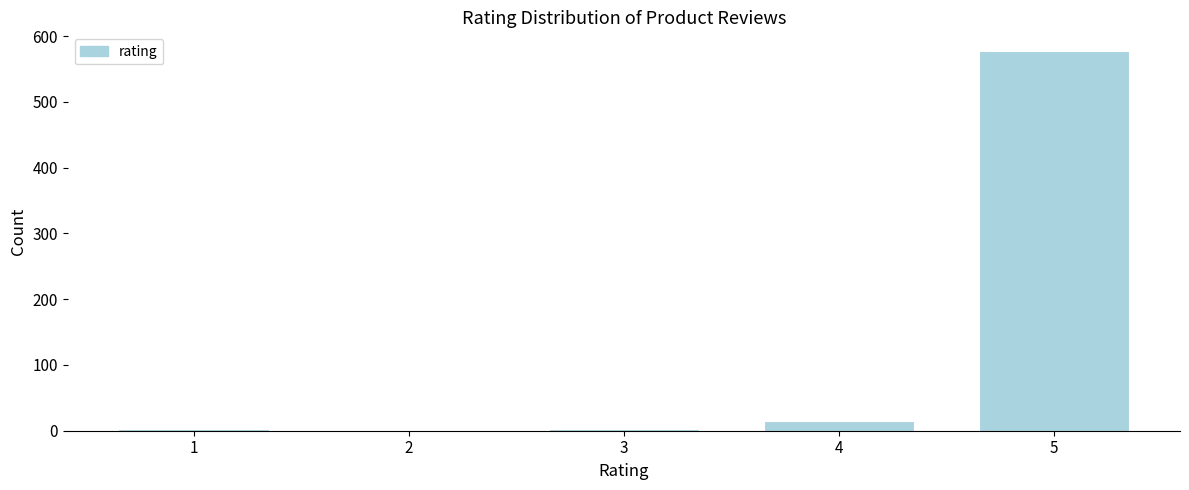

What is the maximum value shown in the chart?

577